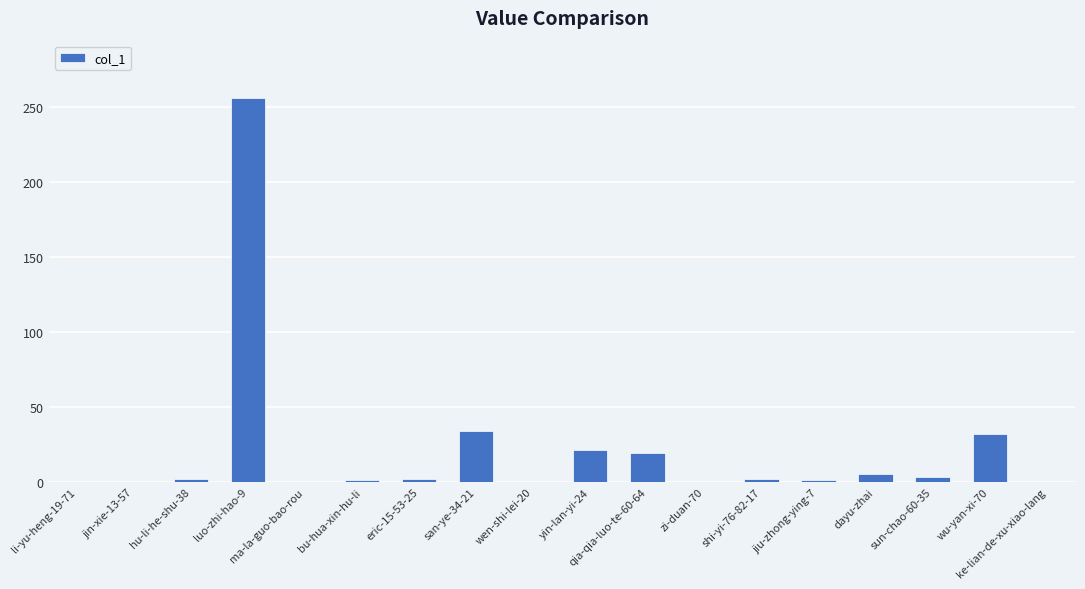

The chart shows a value of 2 at hu-li-he-shu-38. True or false?

True